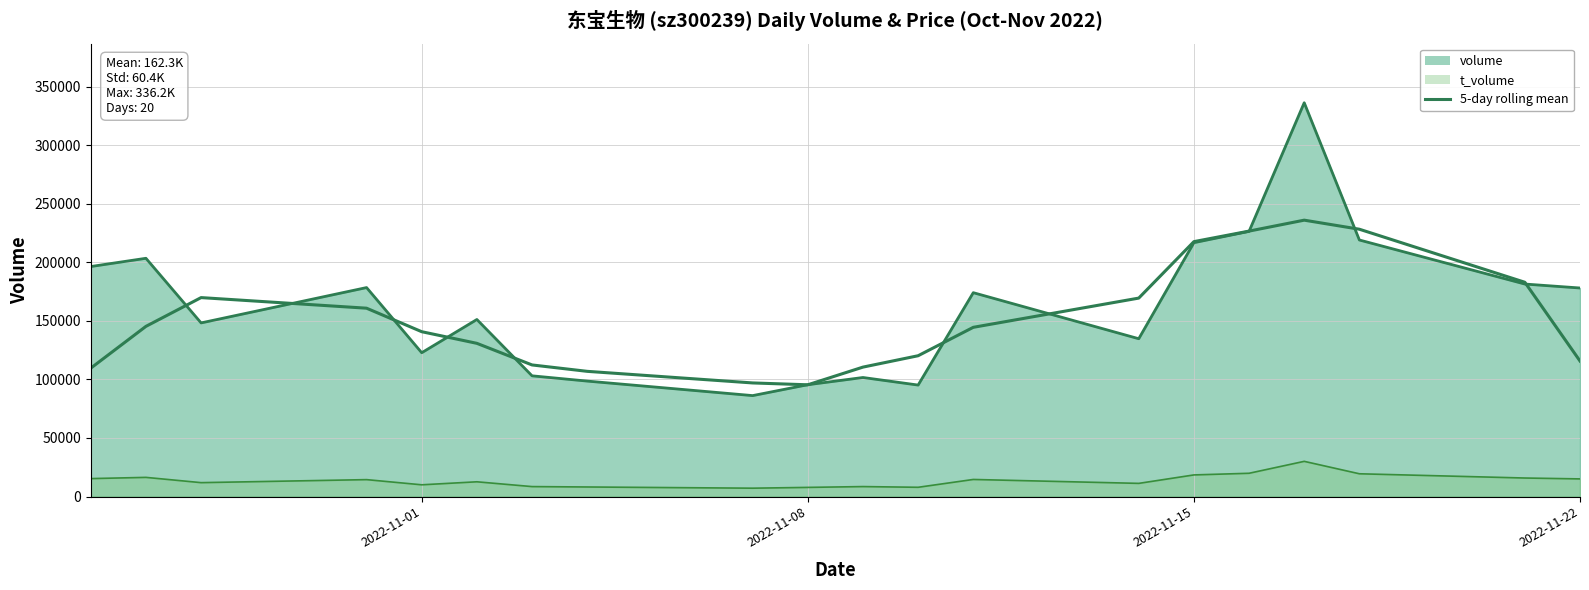

What is the average value?

151008.2